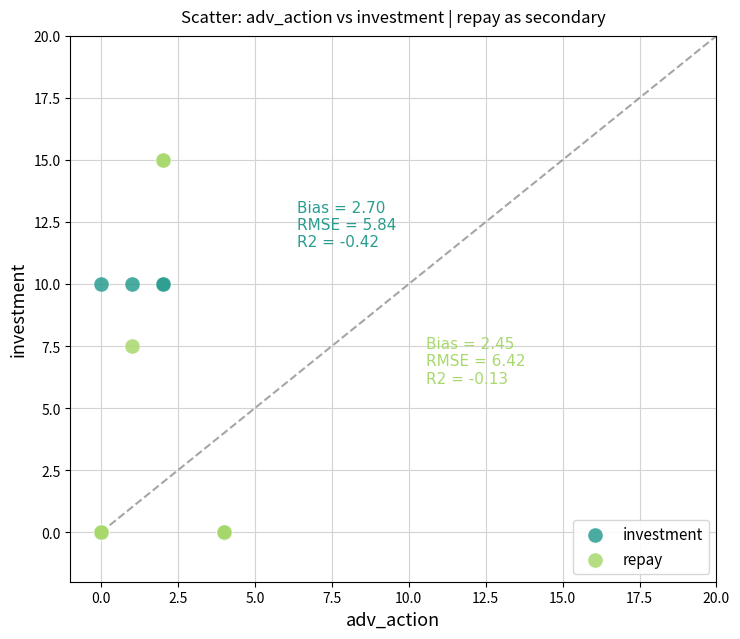

What are all the series names shown in the legend?

investment, repay